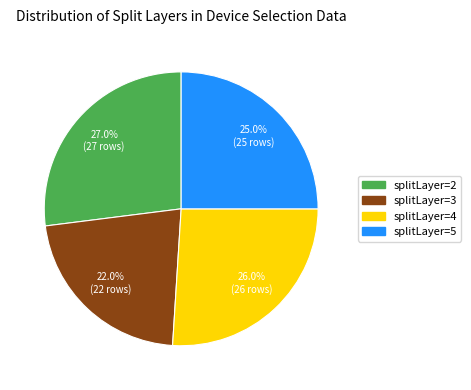

To the nearest percent, what is the difference between the largest and smallest slice percentages?

5%